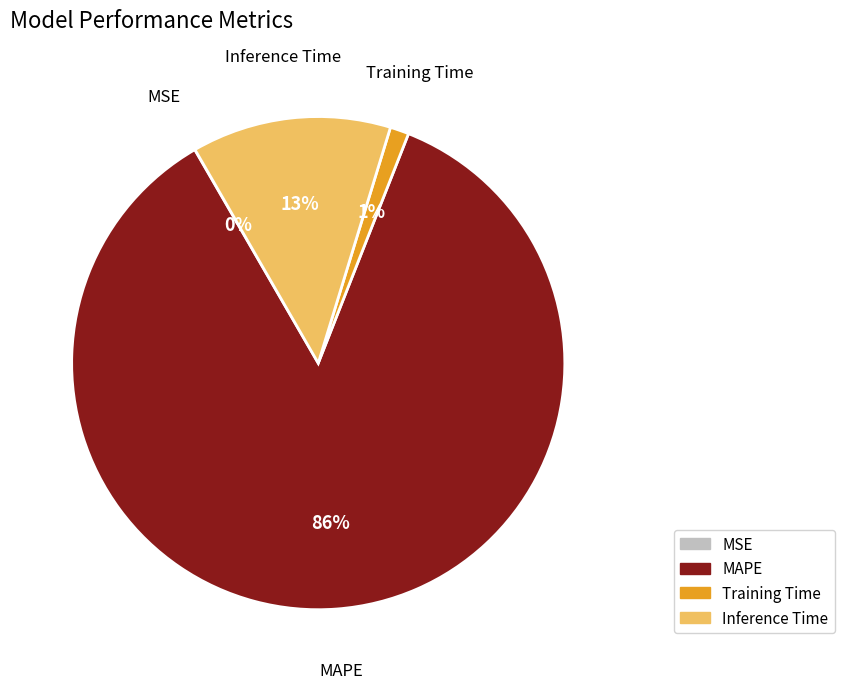

Which category has the biggest portion of the pie?

MAPE